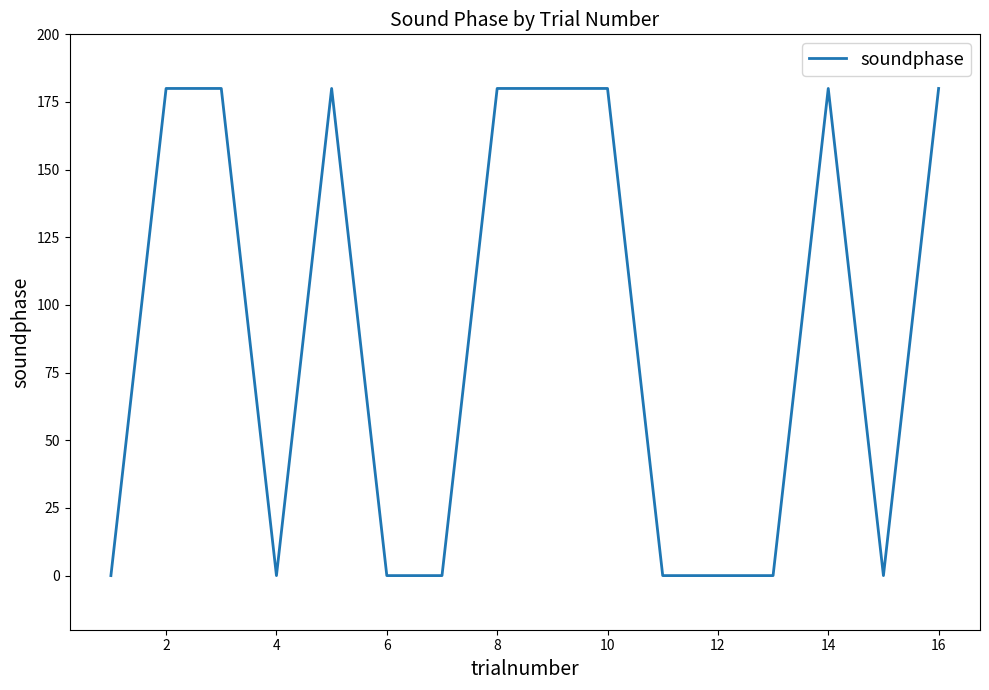

What is the maximum value shown in the chart?

180